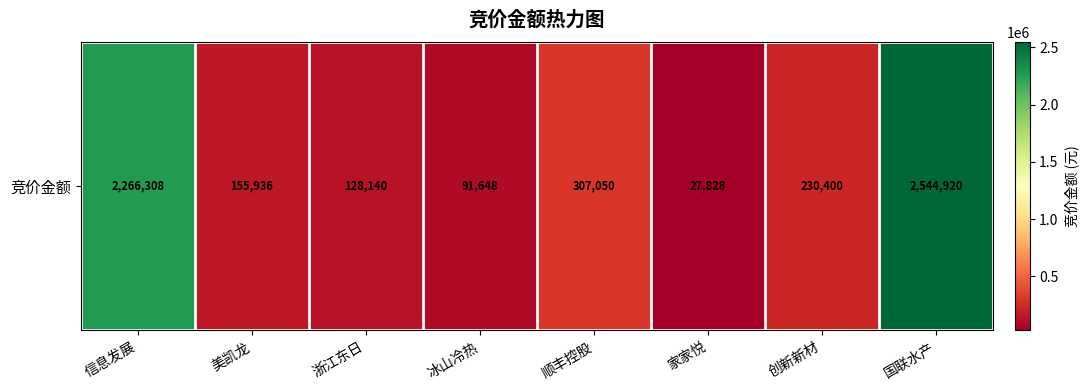

List the labels in order of value, largest first.

国联水产, 信息发展, 顺丰控股, 创新新材, 美凯龙, 浙江东日, 冰山冷热, 家家悦